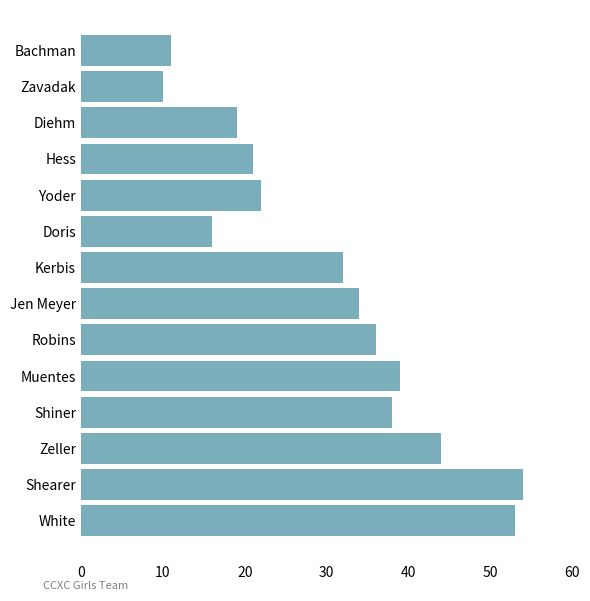

How many values are below 34?

7